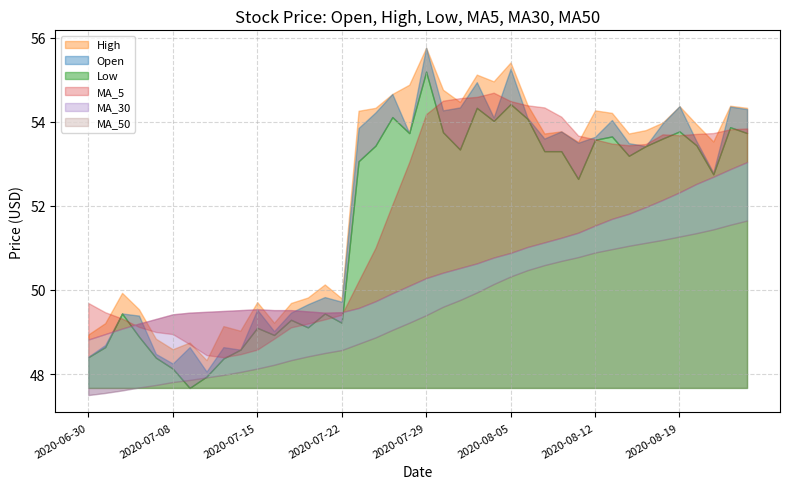

True or false: MA_30 has a value of 52.9 at 38.

True